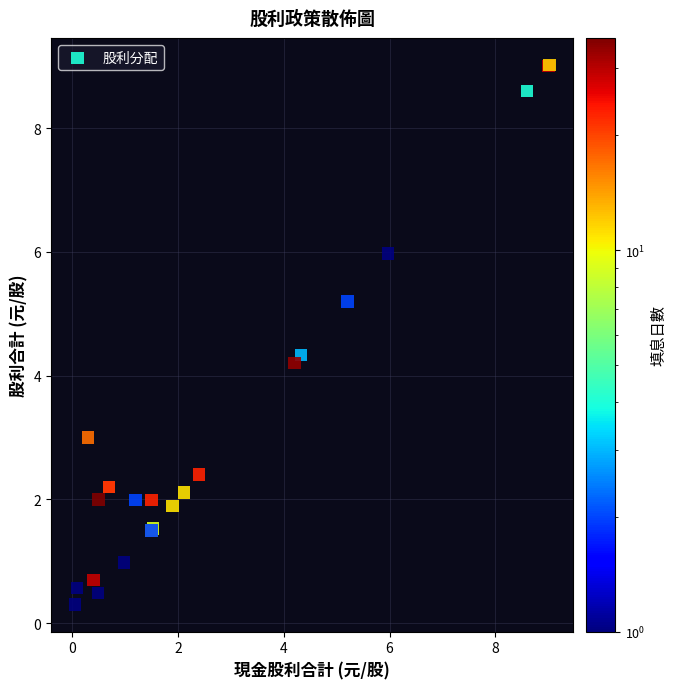

What Y value in the scatter plot is closest to 4?

4.2